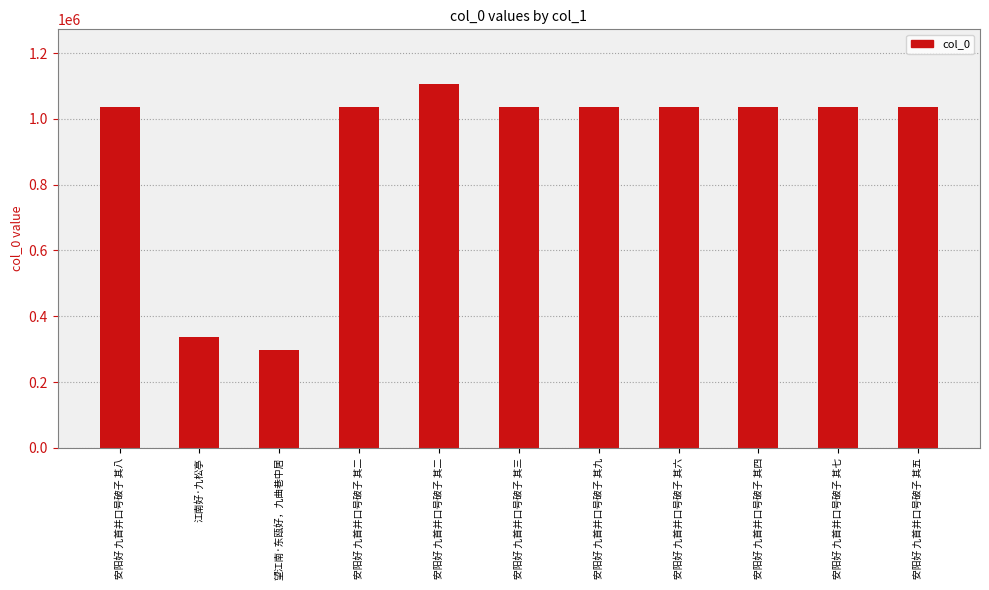

Reading right to left, transcribe all the data shown in this chart.

安阳好 九首并口号破子 其五=1036420	安阳好 九首并口号破子 其七=1036422	安阳好 九首并口号破子 其四=1036419	安阳好 九首并口号破子 其六=1036421	安阳好 九首并口号破子 其九=1036424	安阳好 九首并口号破子 其三=1036418	安阳好 九首并口号破子 其二=1106051	安阳好 九首并口号破子 其二=1036417	望江南·东瓯好，九曲巷中居=296224	江南好·九松亭=338512	安阳好 九首并口号破子 其八=1036423